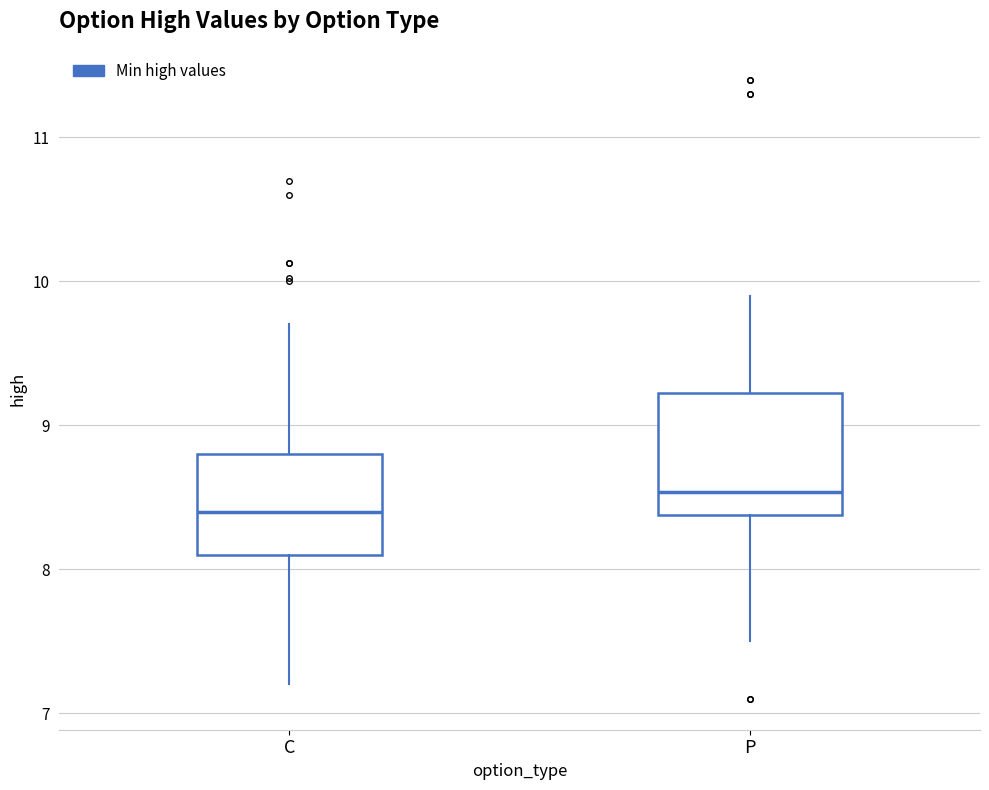

Reading left to right, transcribe this box plot: for each box, give where its median line is, the range the box spans, and where its two whiskers end, as read against the y-axis. The values are not printed on the chart, so give them approximately, as read against the axis.

C: median 8.4, box 8.1 to 8.8, whiskers 7.2 to 9.7
P: median 8.5, box 8.4 to 9.2, whiskers 7.5 to 9.9